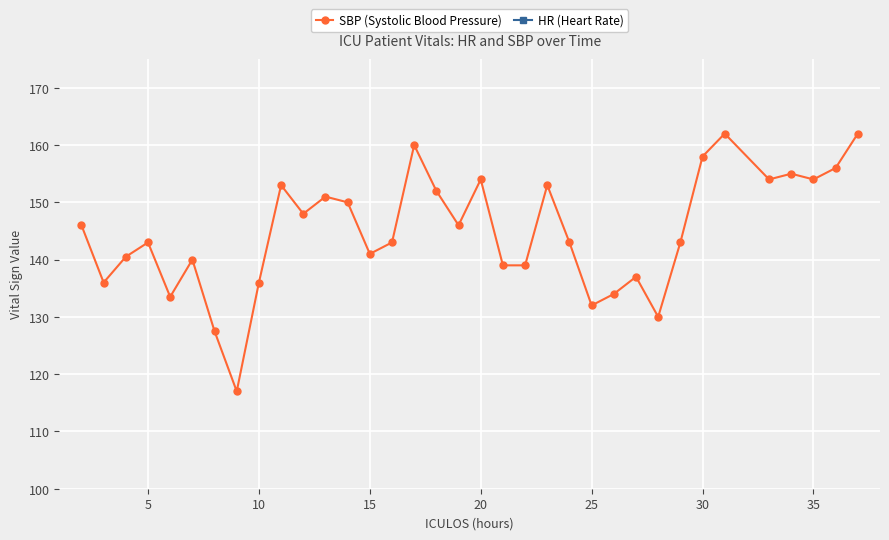

At which category does SBP (Systolic Blood Pressure) reach its first local peak?

5